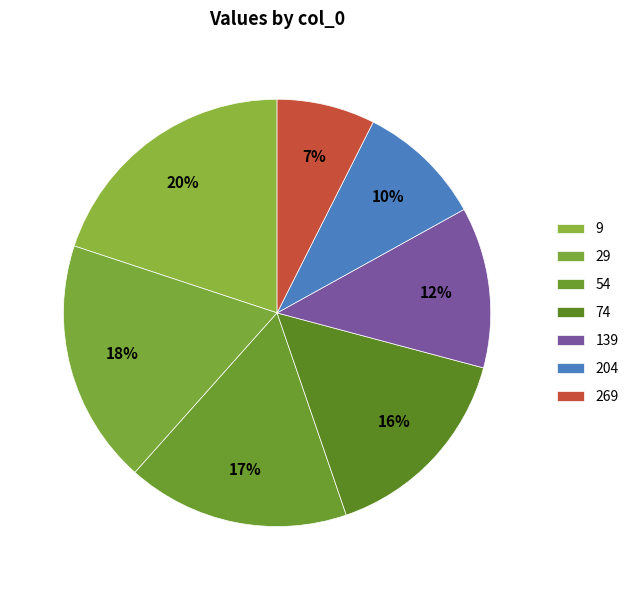

How many segments does this pie chart have?

7